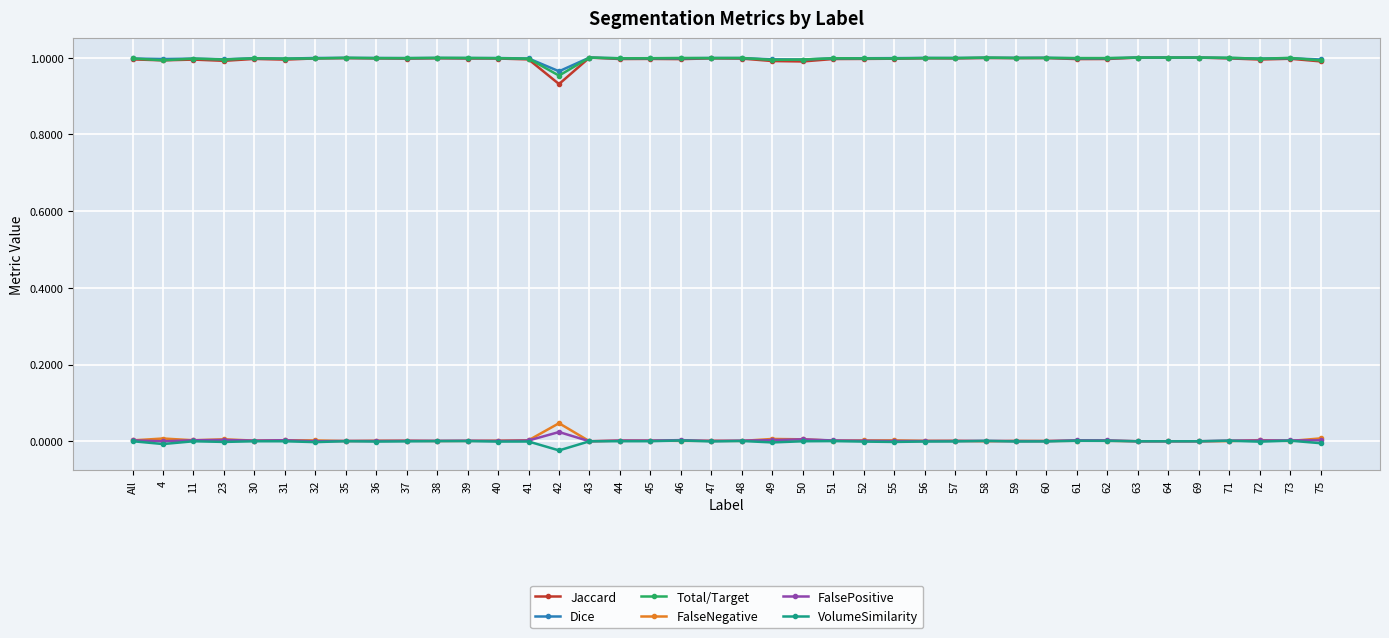

How many categories are shown in the chart?

40